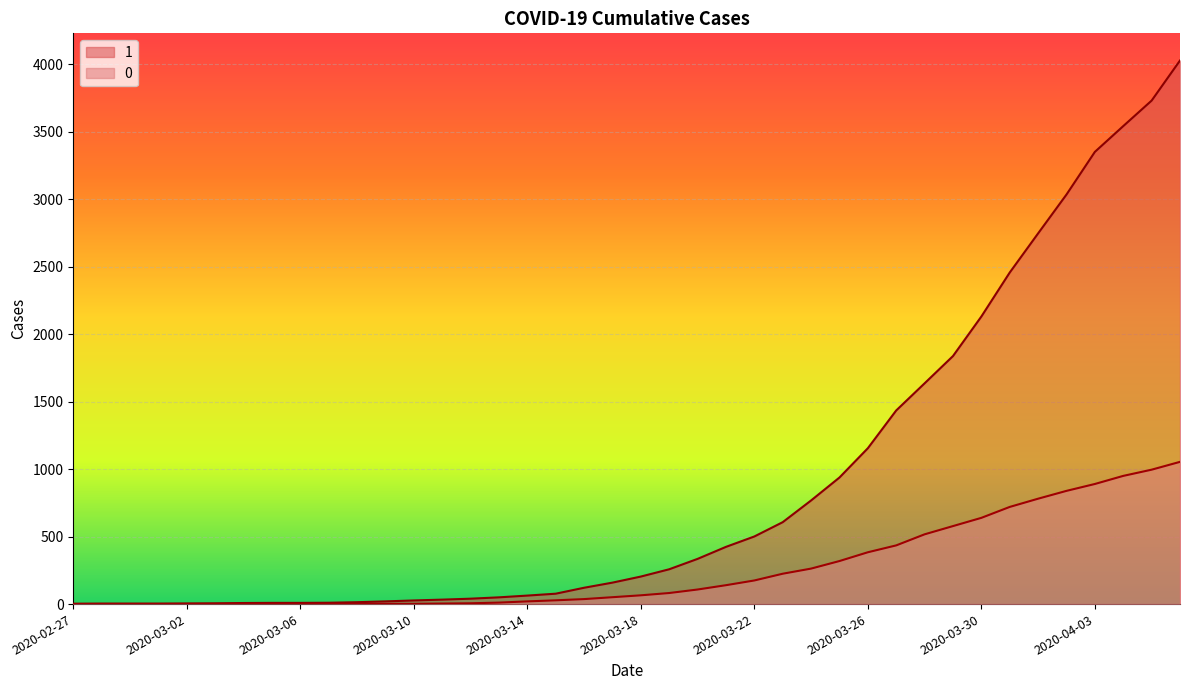

What position from the right is 2020-03-21?

17